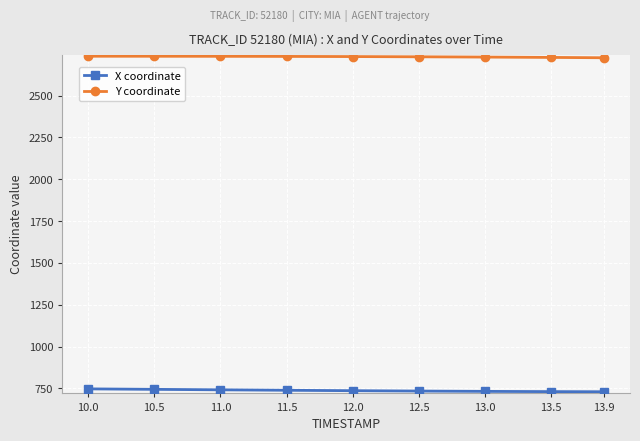

Rank the series at 10.5 from lowest to highest value.

X coordinate, Y coordinate